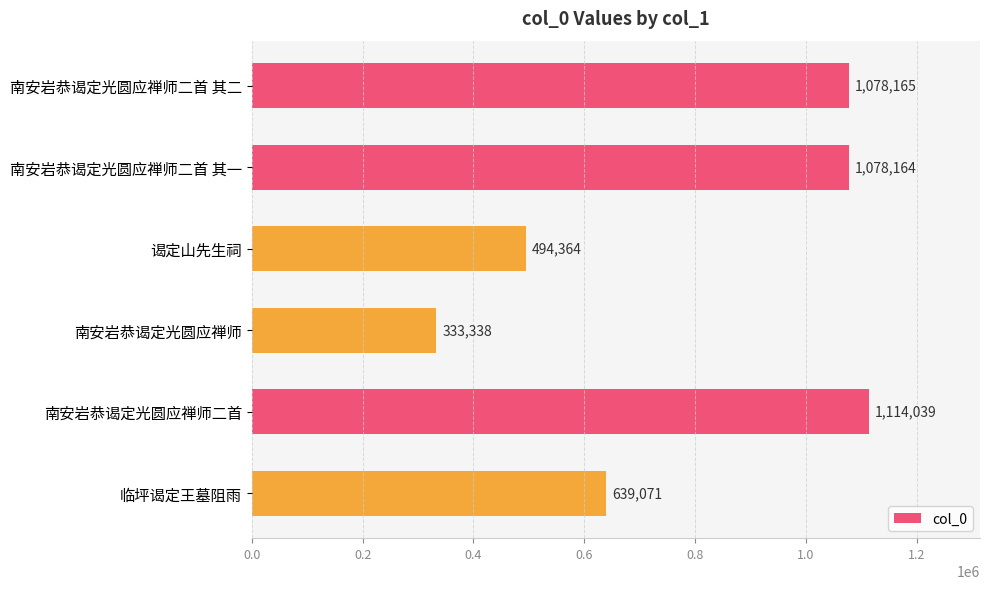

Where is the data nearest to the value 723688?

临坪谒定王墓阻雨